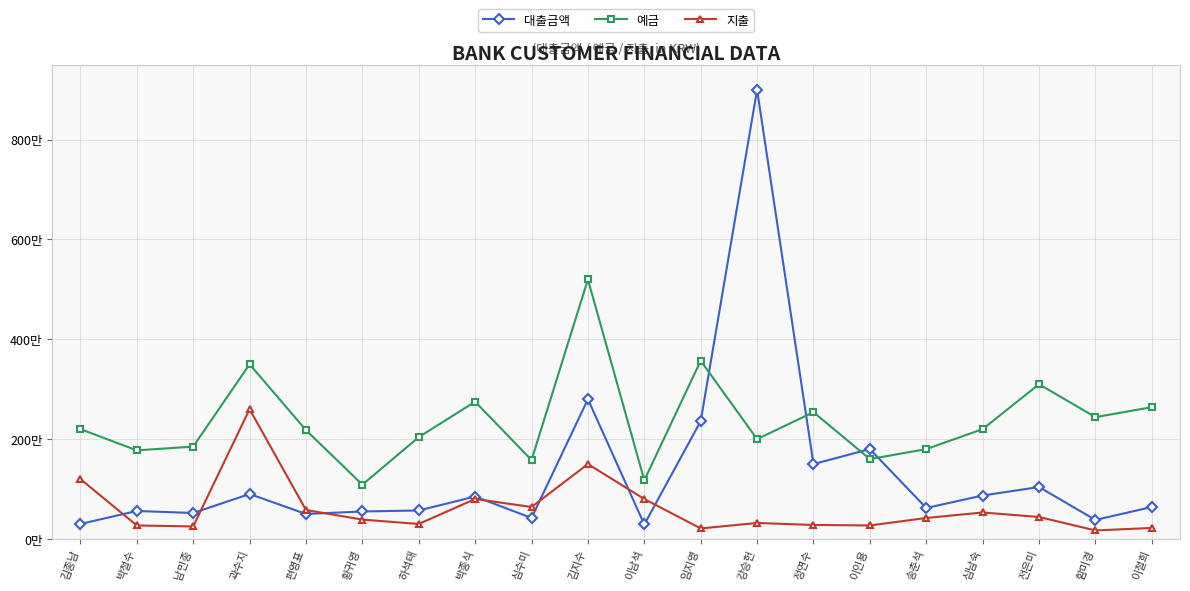

What are all the series names shown in the legend?

대출금액, 예금, 지출